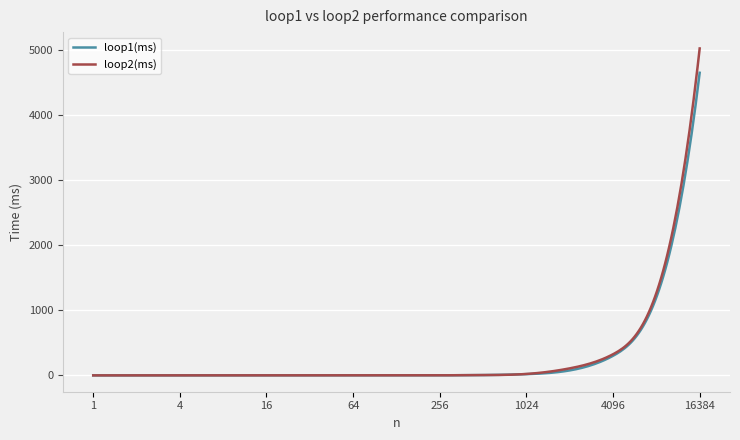

Rank the series by their maximum value, from lowest to highest.

loop1(ms), loop2(ms)